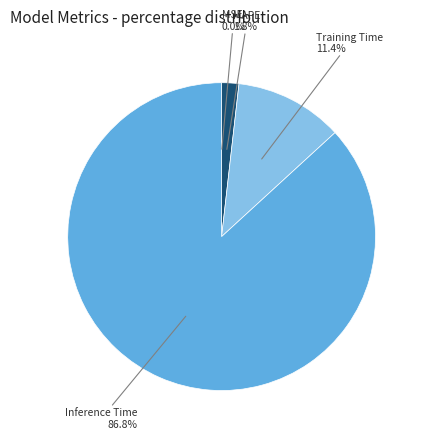

Is there any slice that represents more than half of the pie?

Yes